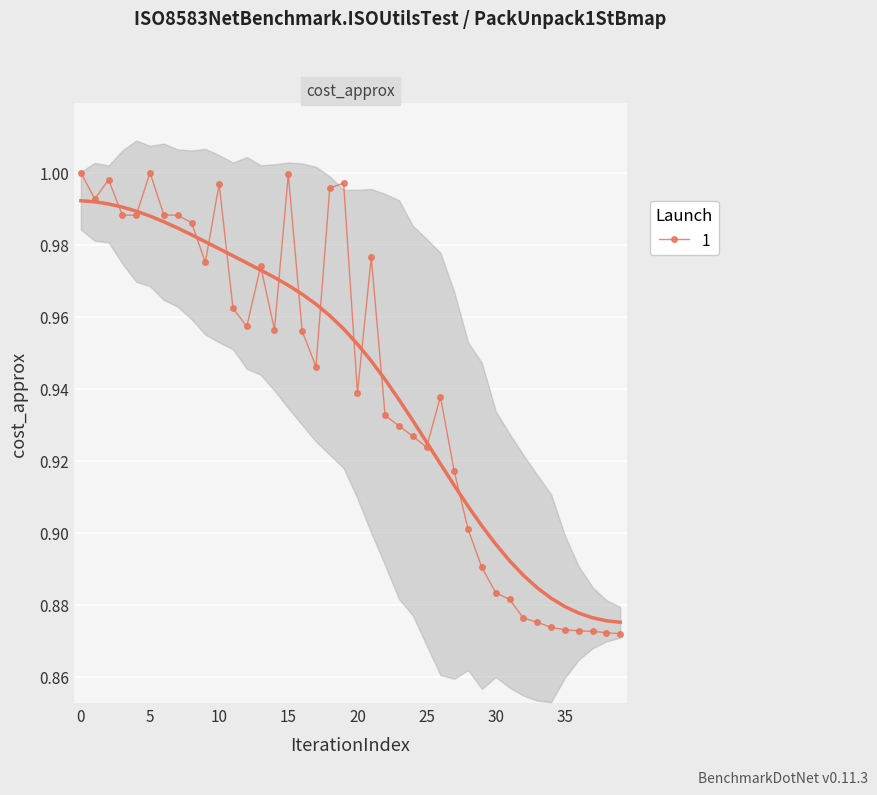

True or false: the data shows 1.3 at 17.

False